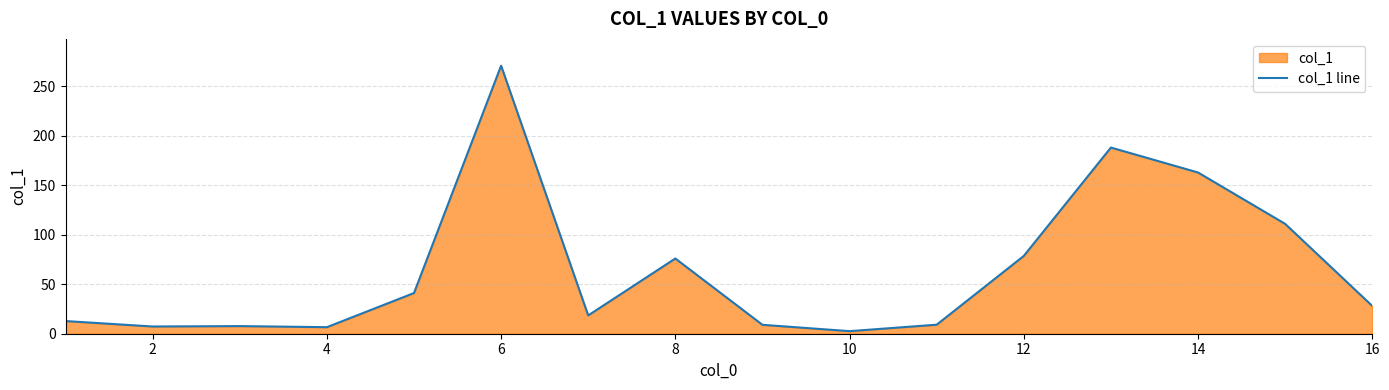

Which category has the highest value across all series?

6